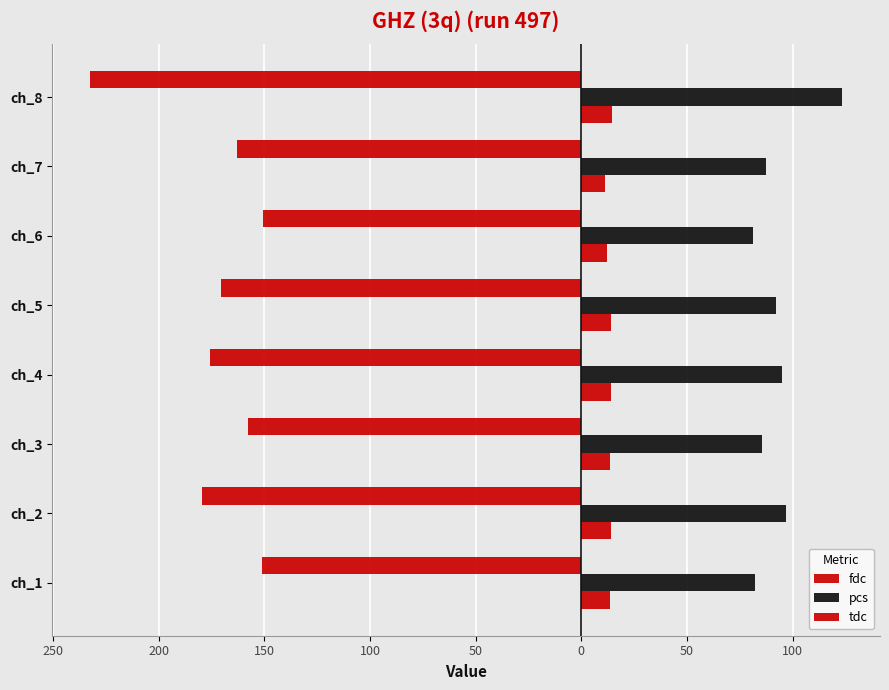

What is the difference between the second highest and minimum values in the tdc series?

2.8